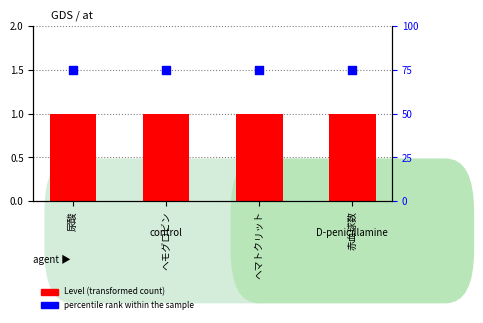

At how many categories does at least one series exceed 23?

4